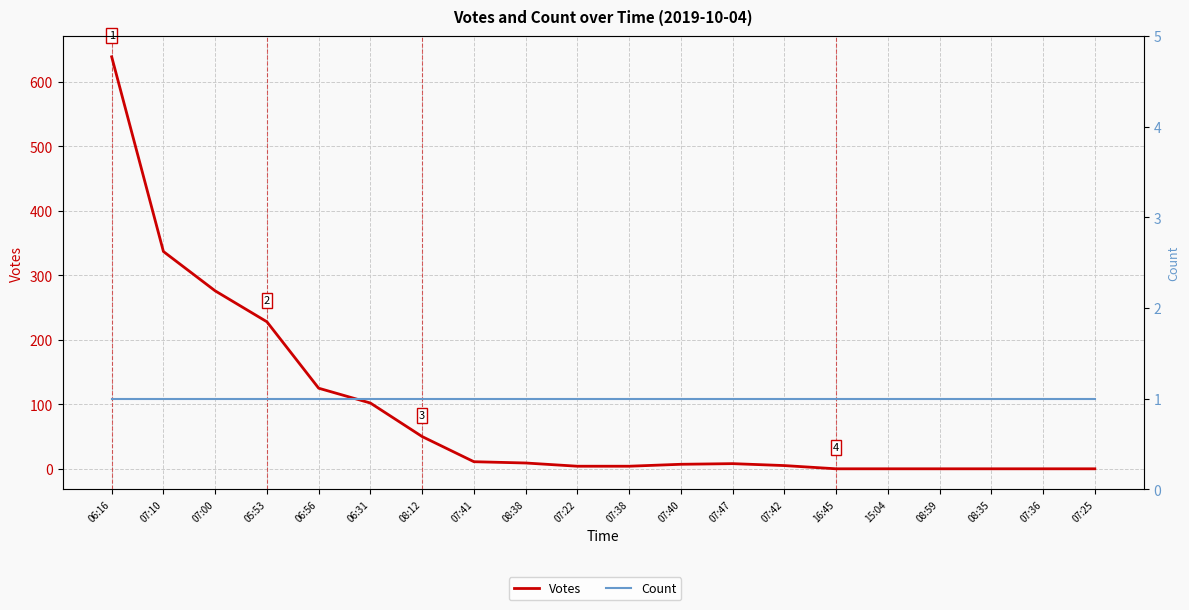

Where is Count nearest to the value 1?

06:16